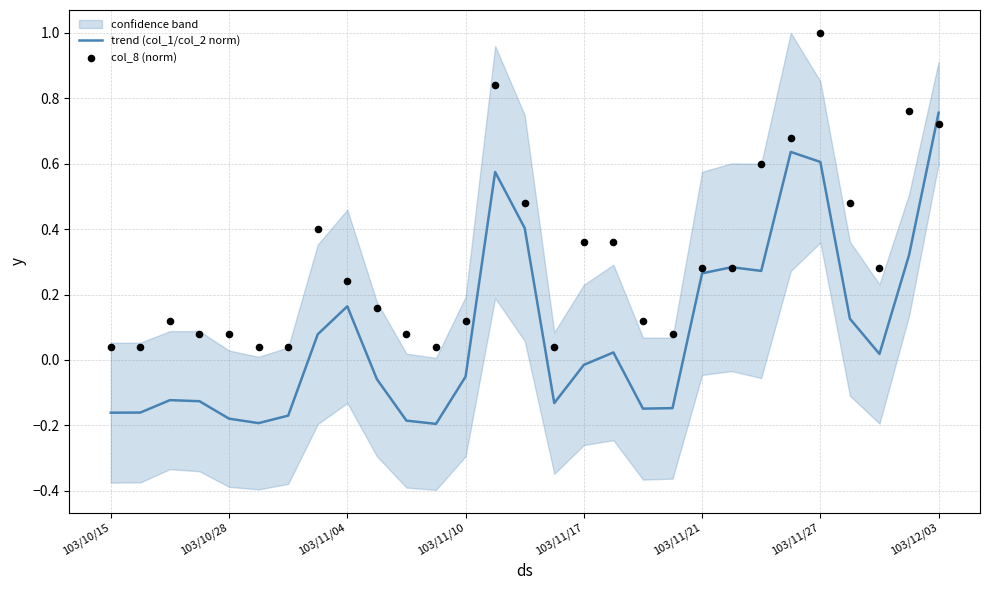

True or false: trend (col_1/col_2 norm) has a value of 0.3 at 103/12/03.

False